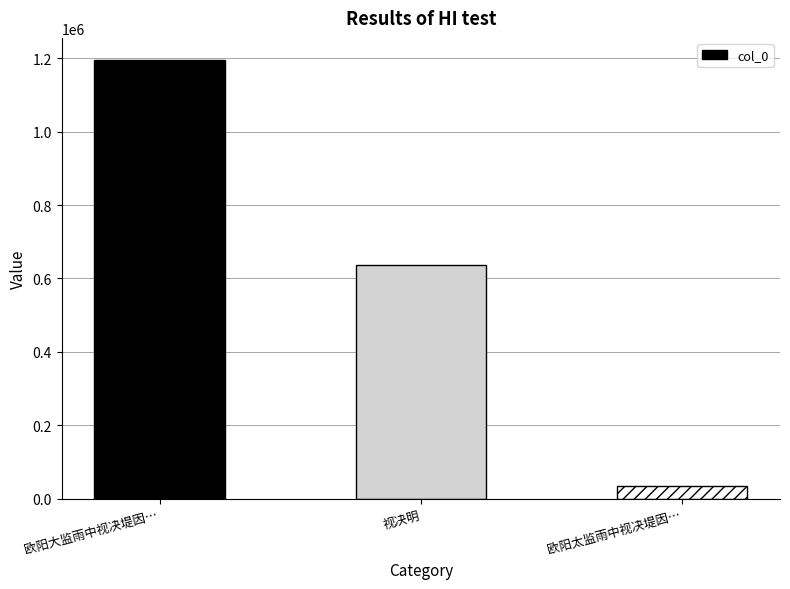

List the labels in order of value, largest first.

欧阳大监雨中视决堤因…, 视决明, 欧阳太监雨中视决堤因…